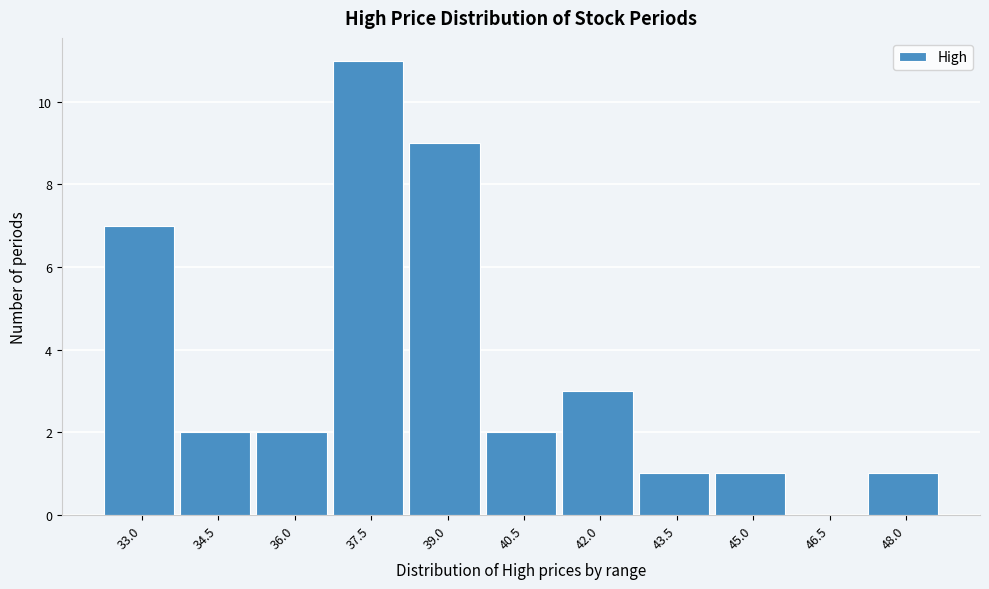

Reading left to right, what are all the values shown in this chart?

33.0=7	34.5=2	36.0=2	37.5=11	39.0=9	40.5=2	42.0=3	43.5=1	45.0=1	46.5=0	48.0=1